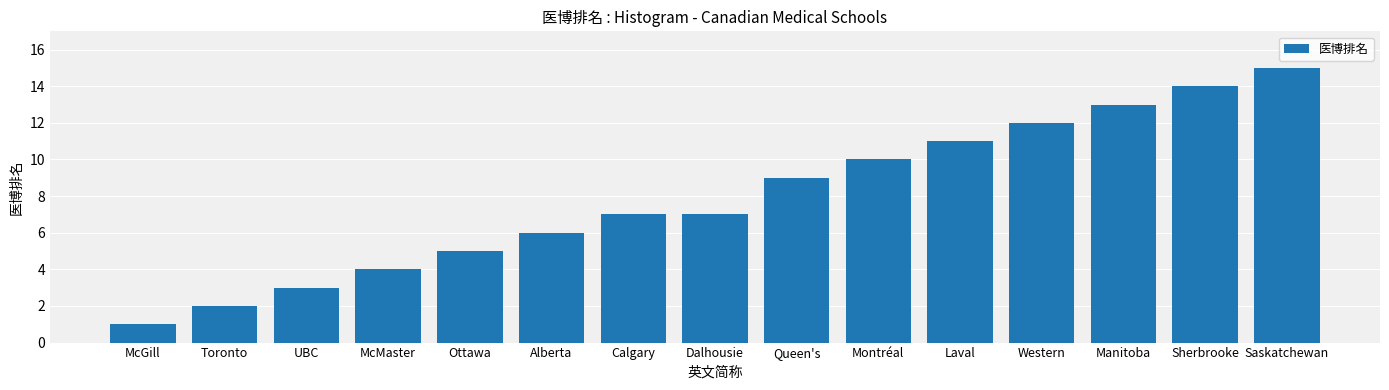

How many bars are there in total?

15